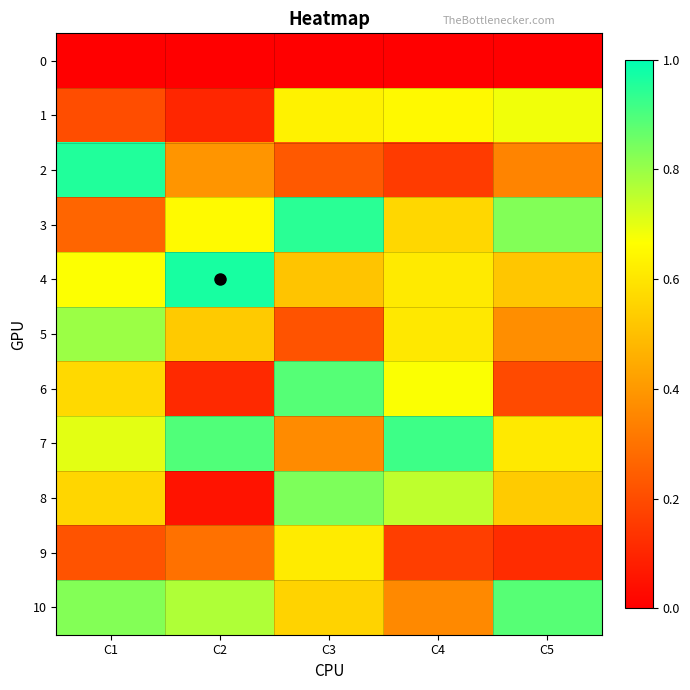

What is the total value across all series at C4?

5.5